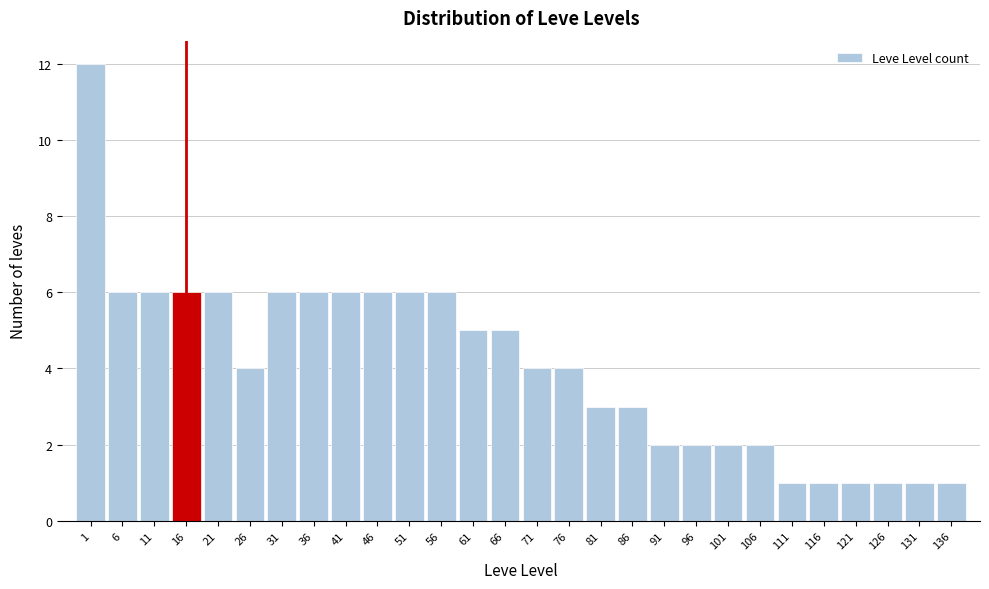

Reading right to left, list all the values displayed in this chart.

1	1	1	1	1	1	2	2	2	2	3	3	4	4	5	5	6	6	6	6	6	6	4	6	6	6	6	12